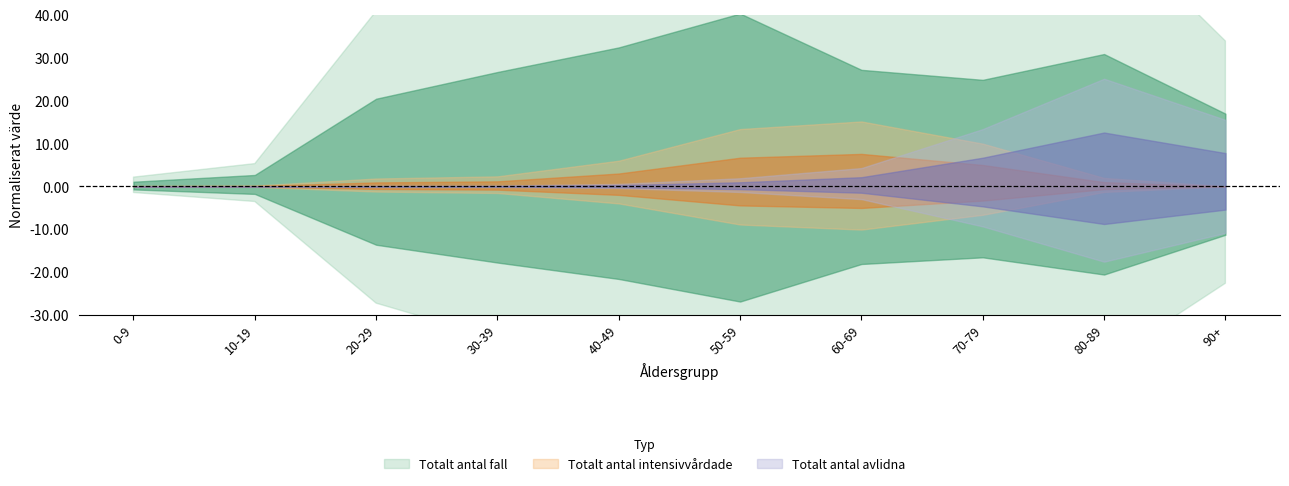

What is the value of the Totalt_antal_intensivvårdade point at the 6th from the left?

534